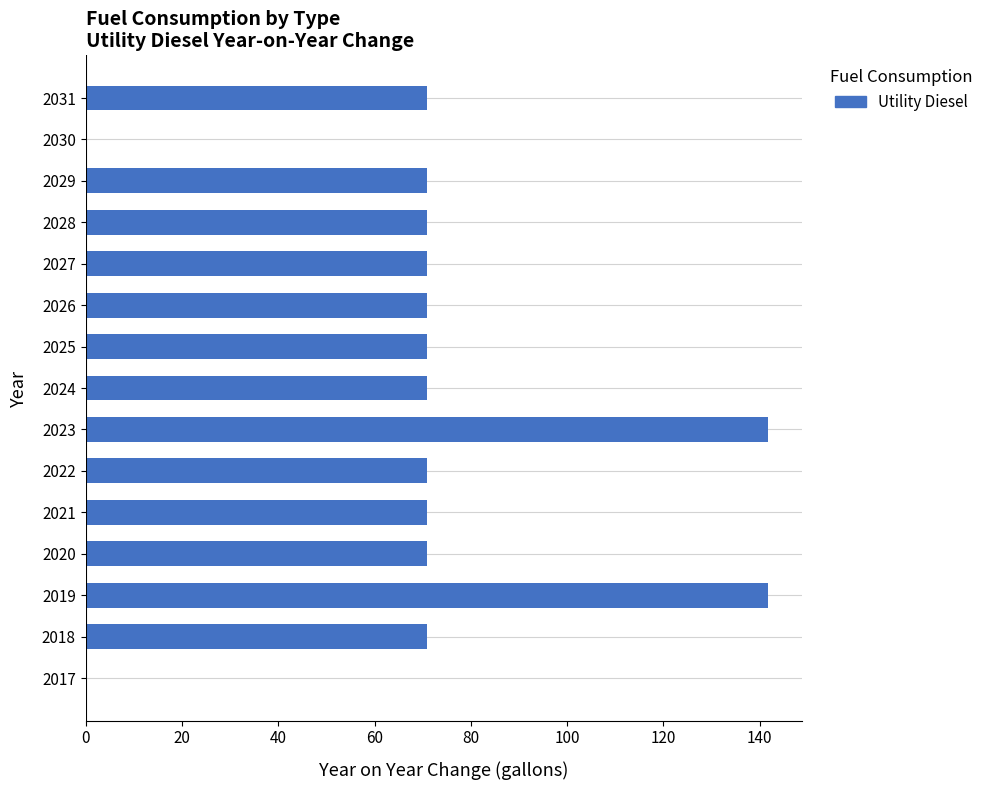

What is the sum of the values at 2029 and 2023?

212.6